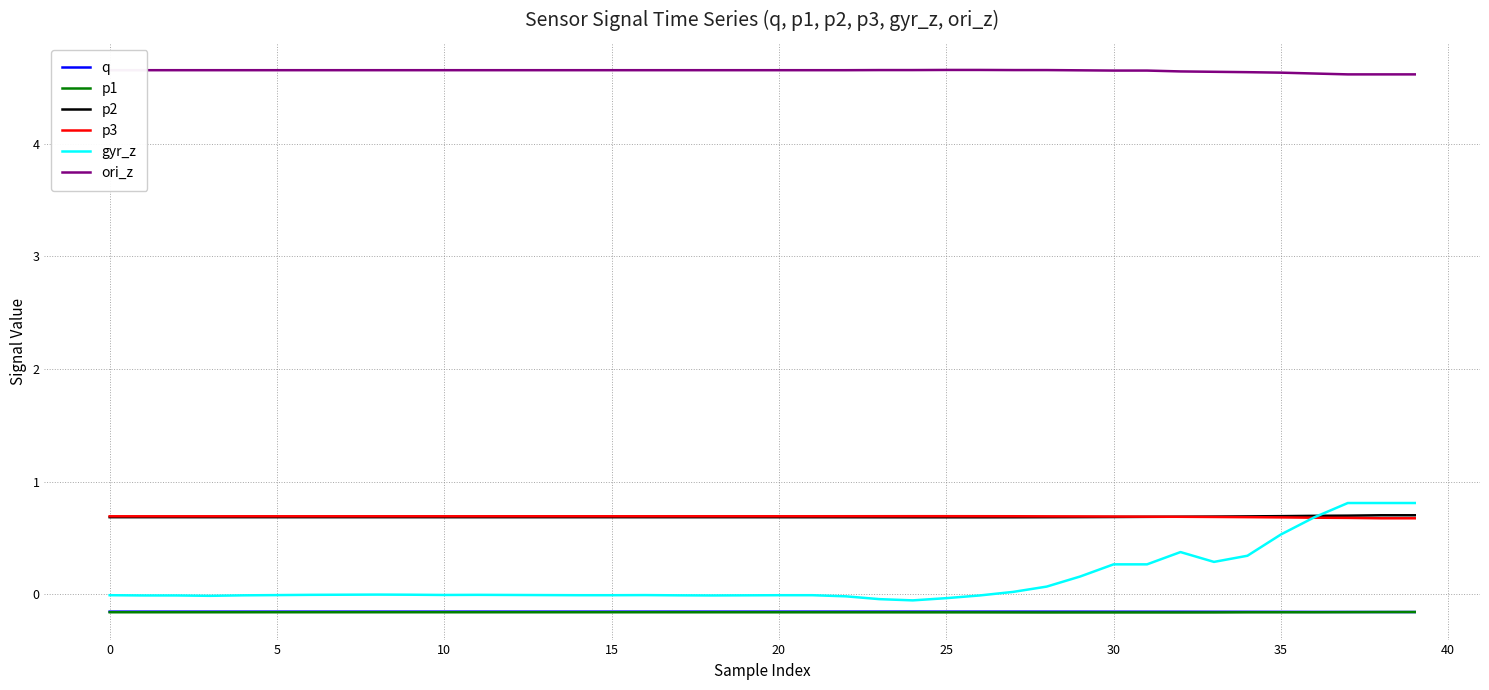

How many distinct data groups are displayed?

6